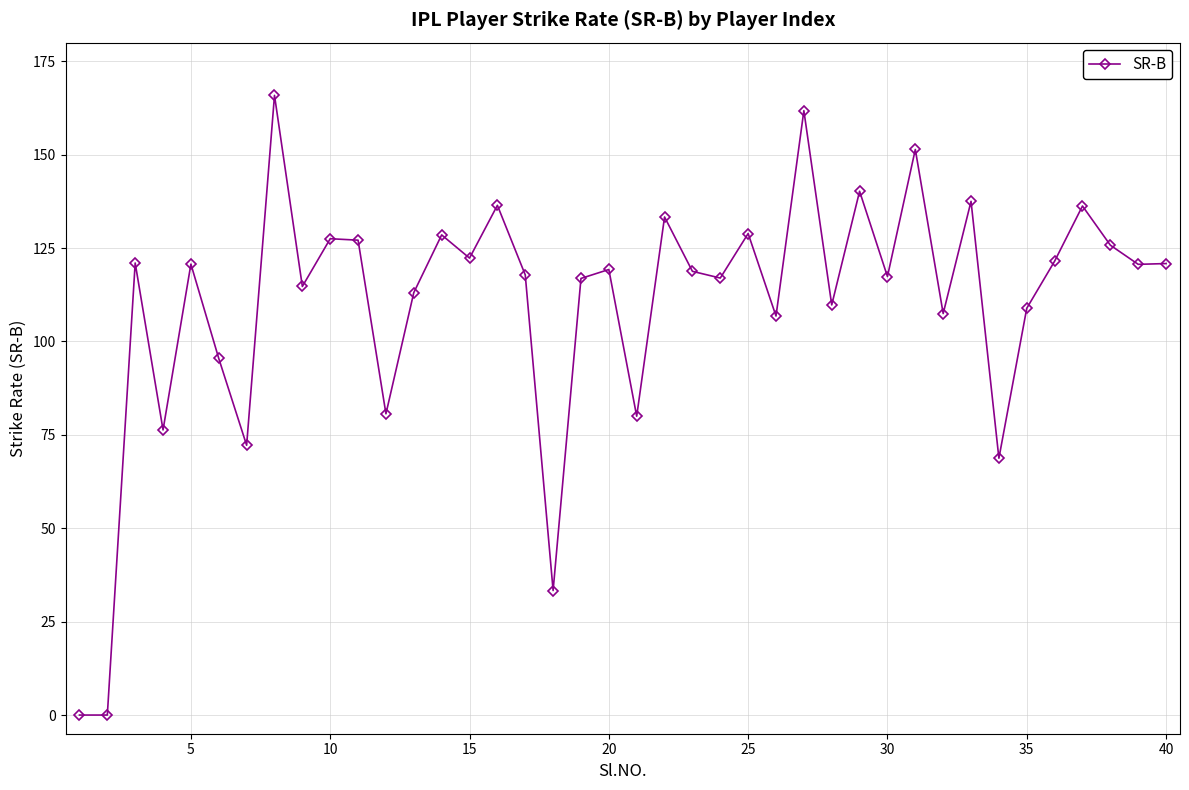

What is the difference between the maximum and minimum values?

165.9